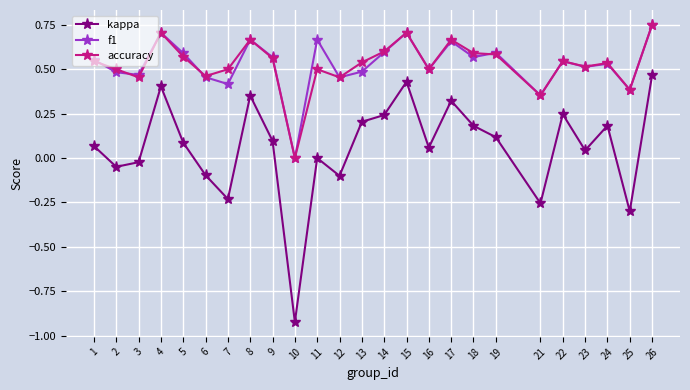

Which category has the highest value in the f1 series?

26